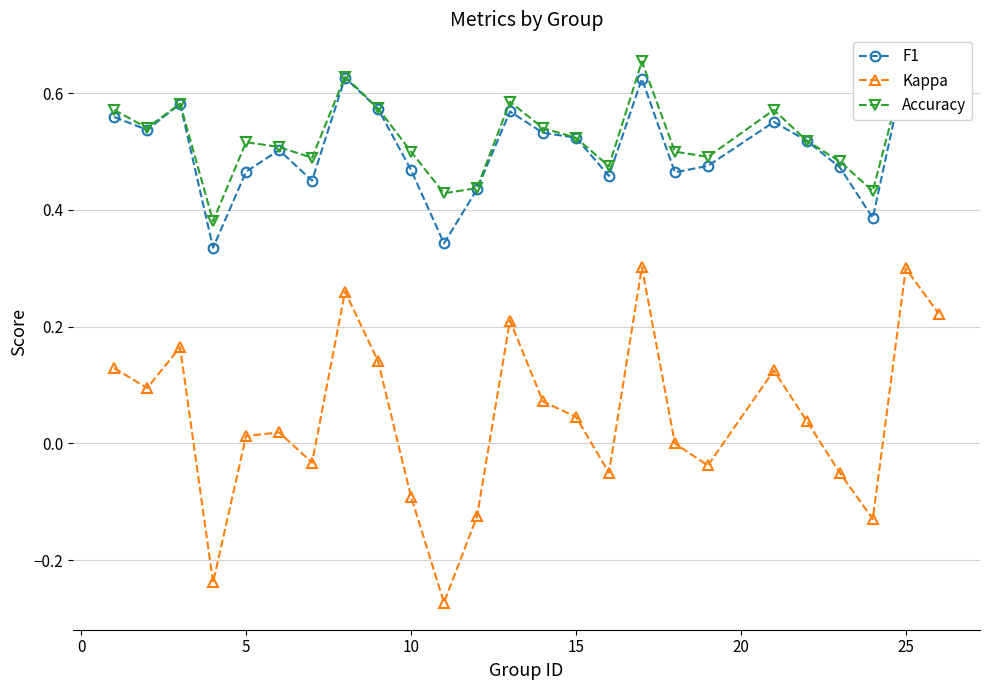

True or false: Accuracy has more than 1 interior local peaks.

True